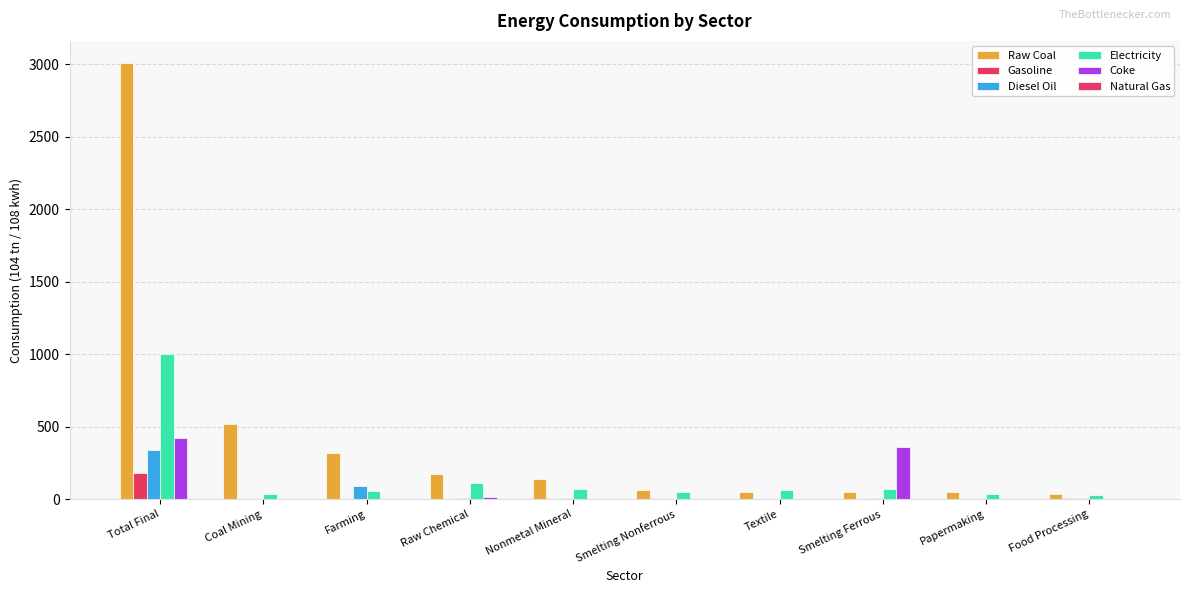

How many series are shown in this chart?

6